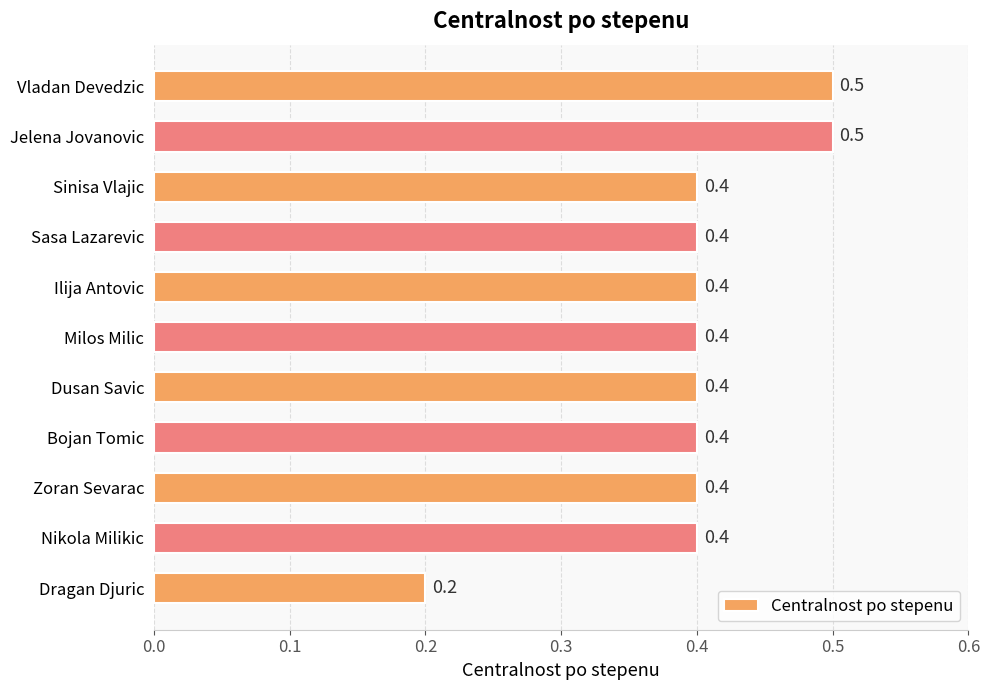

What is the label of the 9th bar from the top?

Zoran Sevarac